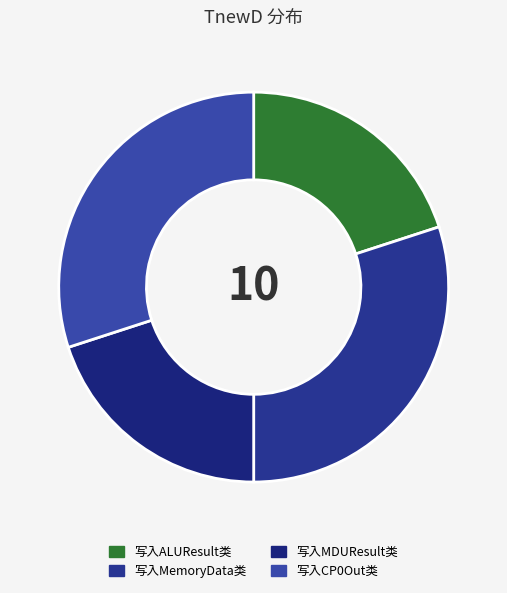

Is it true that 写入CP0Out类 is 17% of the pie?

False